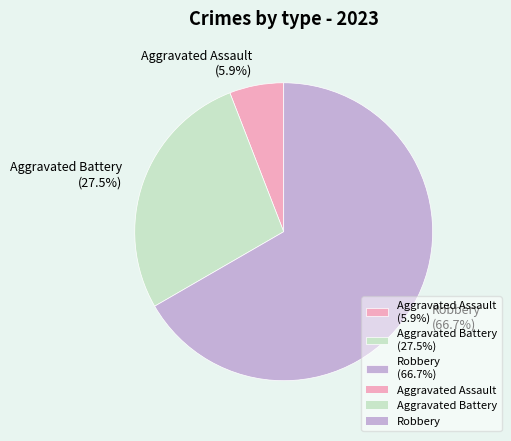

Combined, what portion of the pie is Robbery (66.7%) and Aggravated Battery (27.5%)?

94.1%